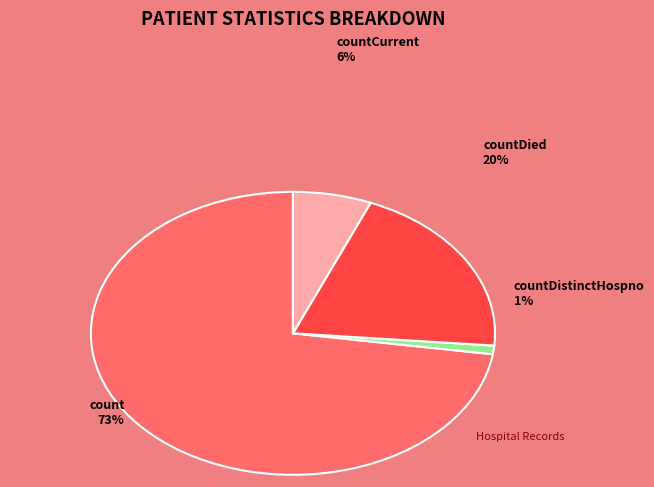

The countDistinctHospno slice represents 1% of the pie. True or false?

True